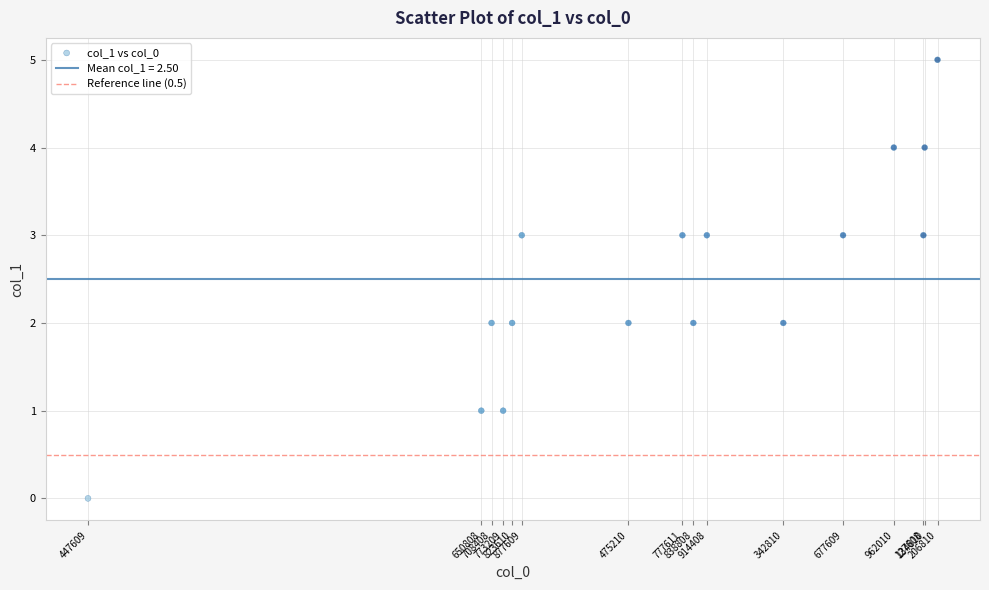

What is the range of Y values (max minus min)?

5